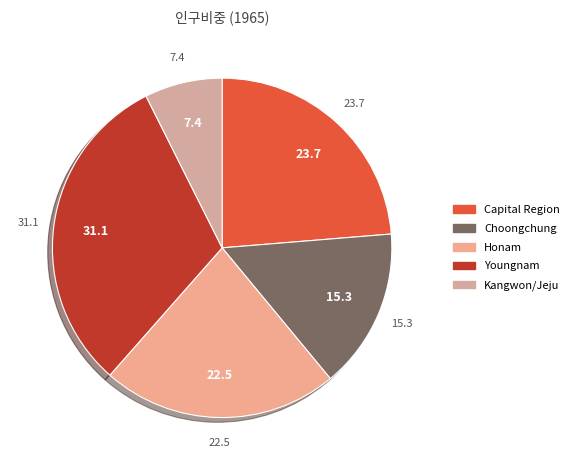

How many segments does this pie chart have?

5